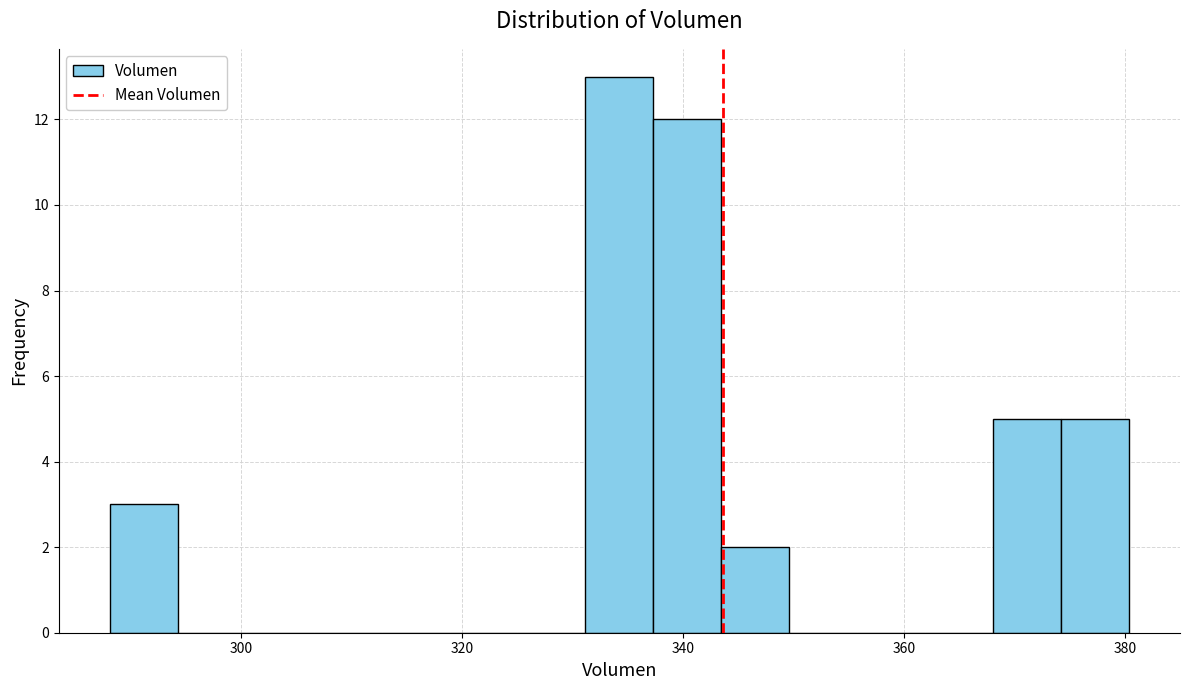

Around what value on the x-axis is the tallest bar? Give the approximate position of its centre, as read against the axis.

334